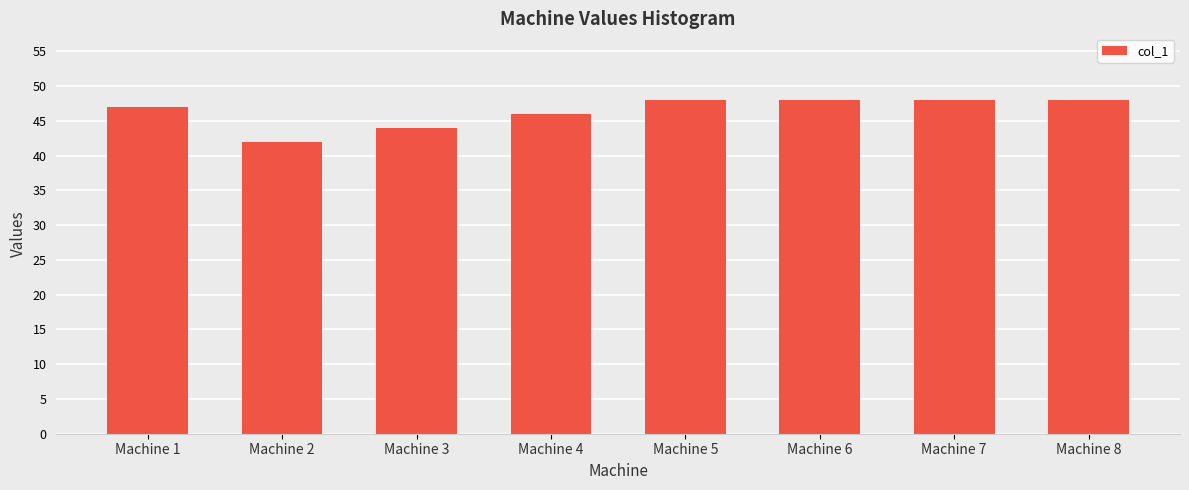

What is the maximum value shown in the chart?

48